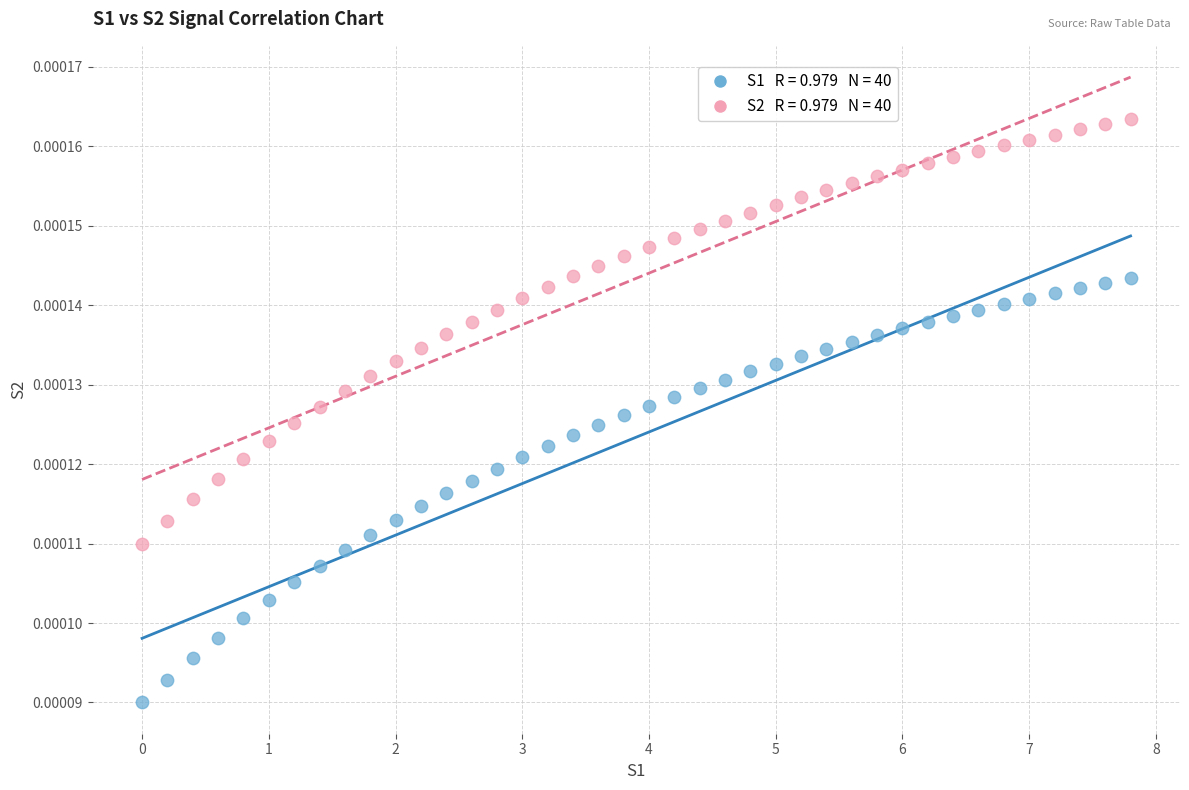

Across all data points, what is the range of X values (max minus min)?

7.8